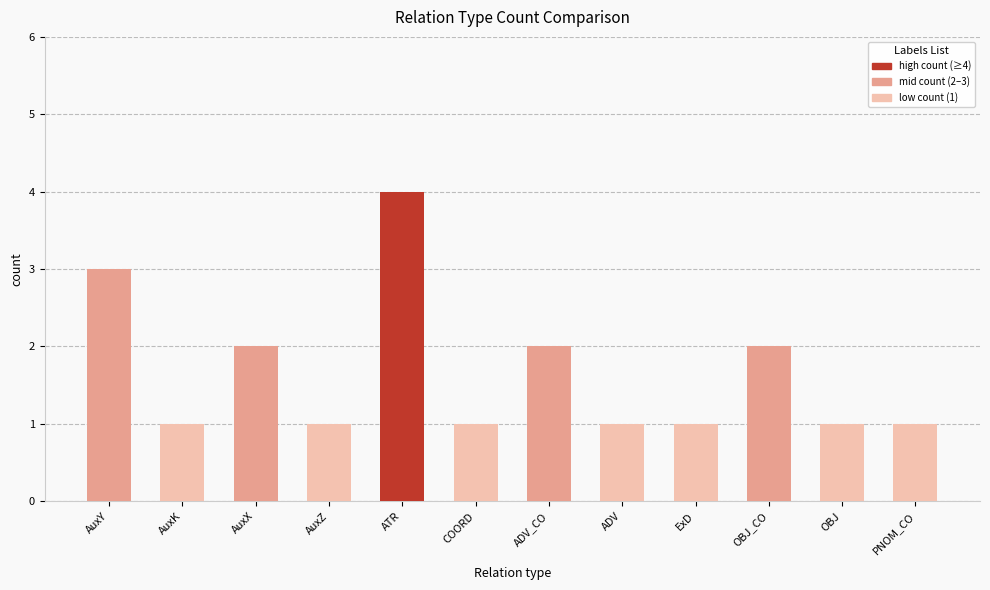

The value at AuxX is 1. True or false?

False